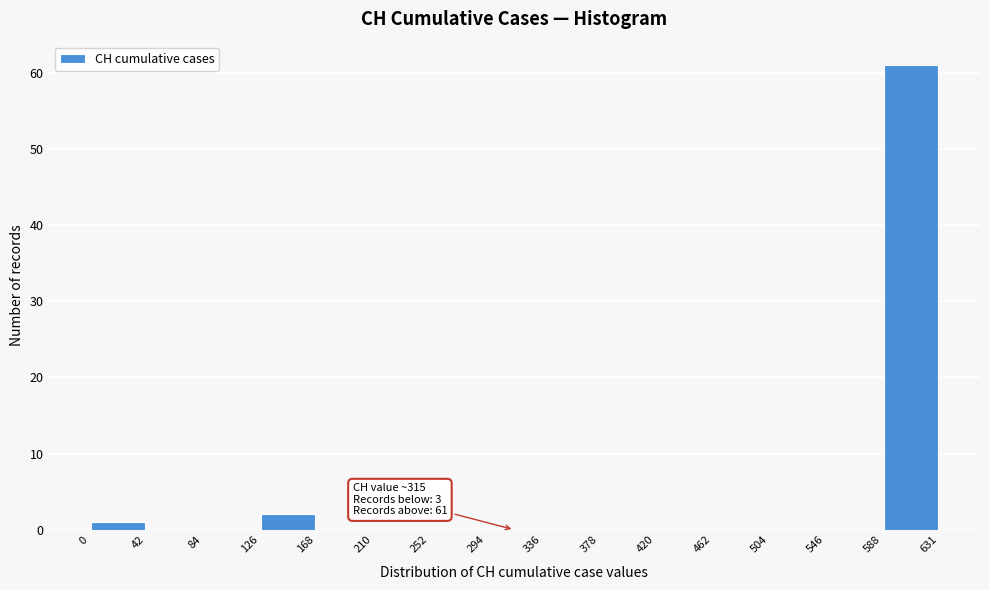

Which range on the x-axis has the tallest bar?

588 to 631